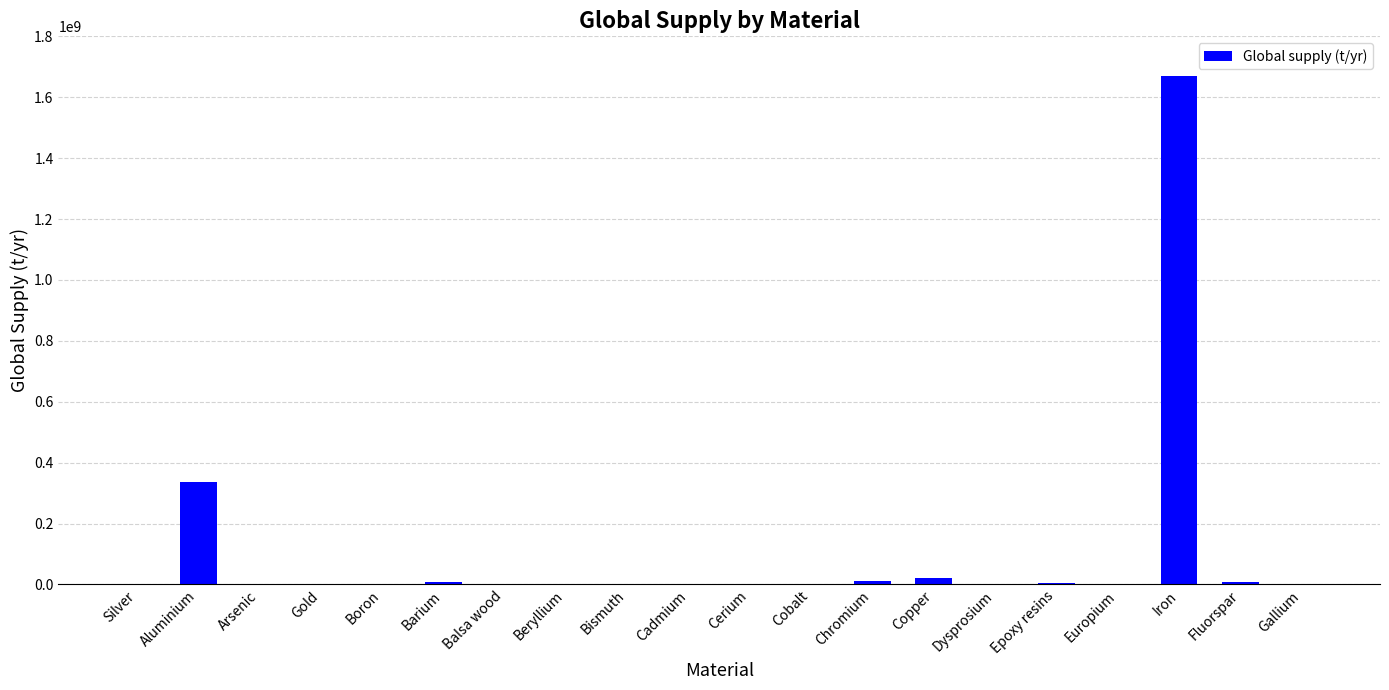

What is the sum of all values?

2059057106